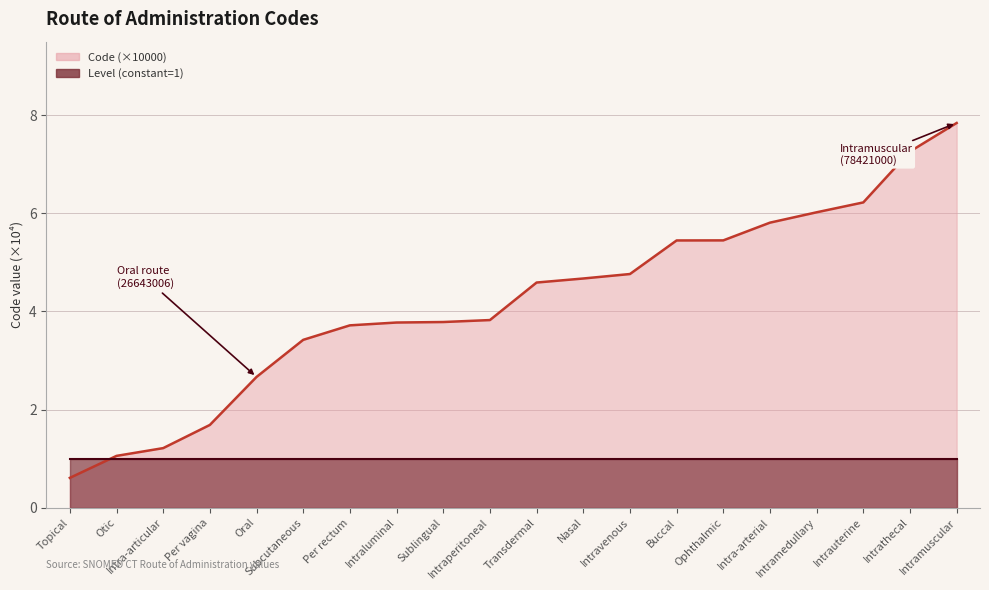

Reading left to right, what are all the values shown in this chart?

0.6	1.1	1.2	1.7	2.7	3.4	3.7	3.8	3.8	3.8	4.6	4.7	4.8	5.4	5.4	5.8	6.0	6.2	7.3	7.8